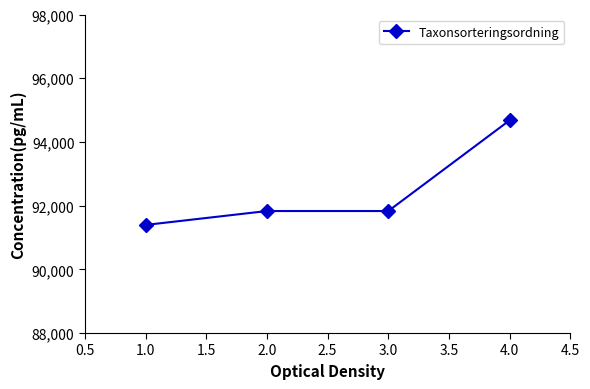

Reading left to right, transcribe all the data shown in this chart.

1.0=91393	2.0=91830	3.0=91830	4.0=94679